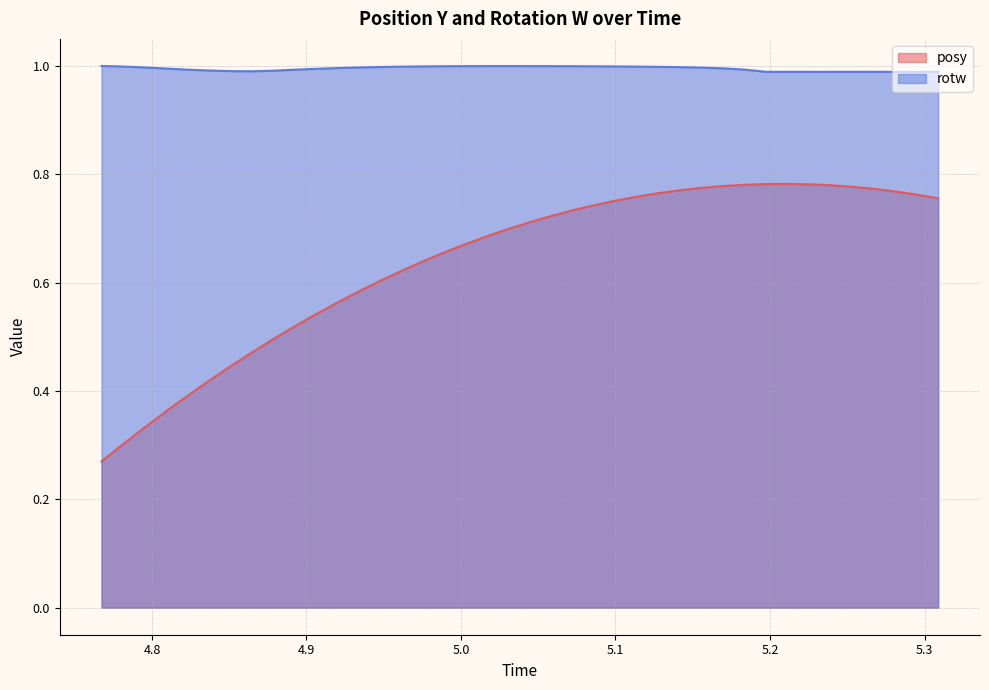

Reading left to right, transcribe all the data shown in this chart.

posy: 4.767334=0.3	4.78125=0.3	4.795166=0.3	4.808838=0.4	4.822998=0.4	4.837158=0.4	4.851074=0.4	4.864502=0.5	4.878906=0.5	4.892822=0.5	4.90625=0.5	4.92041=0.6	4.934326=0.6	4.947998=0.6	4.961914=0.6	4.975586=0.6	4.989746=0.7	5.003662=0.7	5.017578=0.7	5.03125=0.7	5.047119=0.7	5.059082=0.7	5.07251=0.7	5.086426=0.7	5.100098=0.8	5.114014=0.8	5.128174=0.8	5.14209=0.8	5.156006=0.8	5.17041=0.8	5.183838=0.8	5.19751=0.8	5.211182=0.8	5.225342=0.8	5.239014=0.8	5.25293=0.8	5.26709=0.8	5.281006=0.8	5.294922=0.8	5.308838=0.8
rotw: 4.767334=1.0	4.78125=1.0	4.795166=1.0	4.808838=1.0	4.822998=1.0	4.837158=1.0	4.851074=1.0	4.864502=1.0	4.878906=1.0	4.892822=1.0	4.90625=1.0	4.92041=1.0	4.934326=1.0	4.947998=1.0	4.961914=1.0	4.975586=1.0	4.989746=1.0	5.003662=1.0	5.017578=1.0	5.03125=1.0	5.047119=1.0	5.059082=1.0	5.07251=1.0	5.086426=1.0	5.100098=1.0	5.114014=1.0	5.128174=1.0	5.14209=1.0	5.156006=1.0	5.17041=1.0	5.183838=1.0	5.19751=1.0	5.211182=1.0	5.225342=1.0	5.239014=1.0	5.25293=1.0	5.26709=1.0	5.281006=1.0	5.294922=1.0	5.308838=1.0